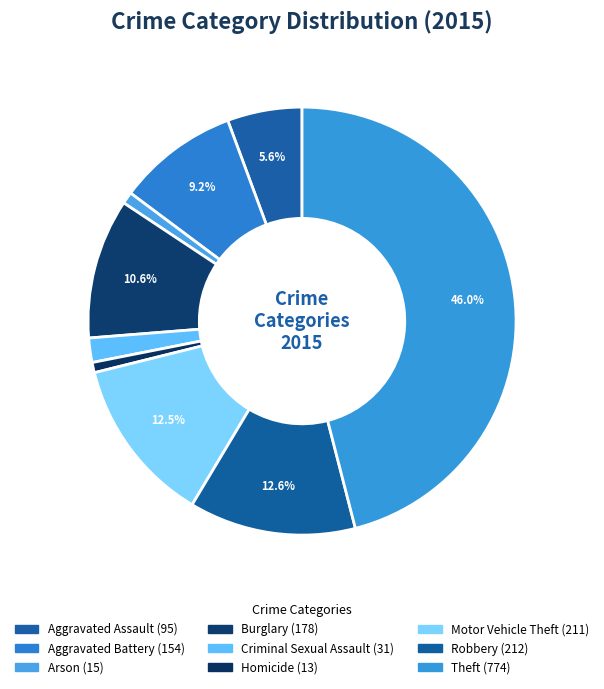

True or false: Robbery accounts for 7% of the total.

False